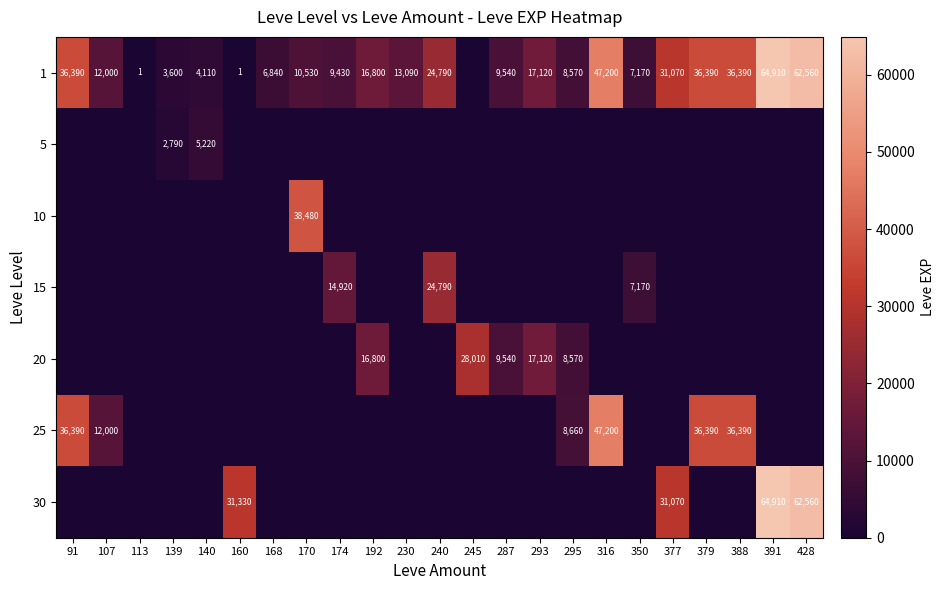

Is it true that 20 equals 50152 at 245?

False